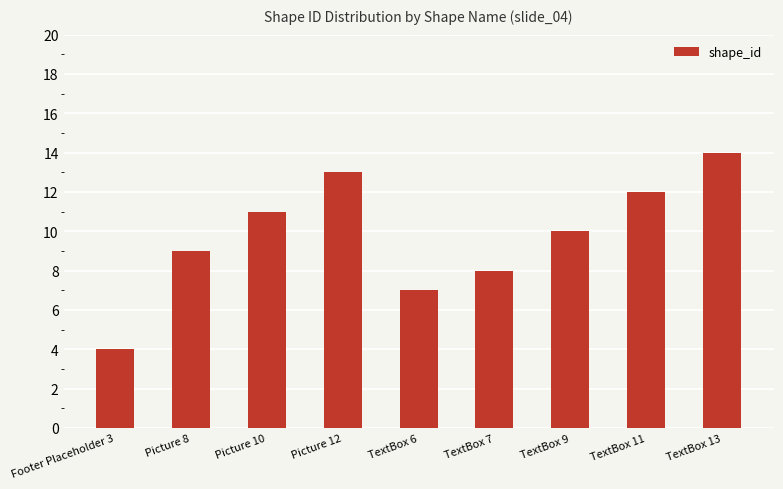

What is the approximate value at TextBox 13?

14